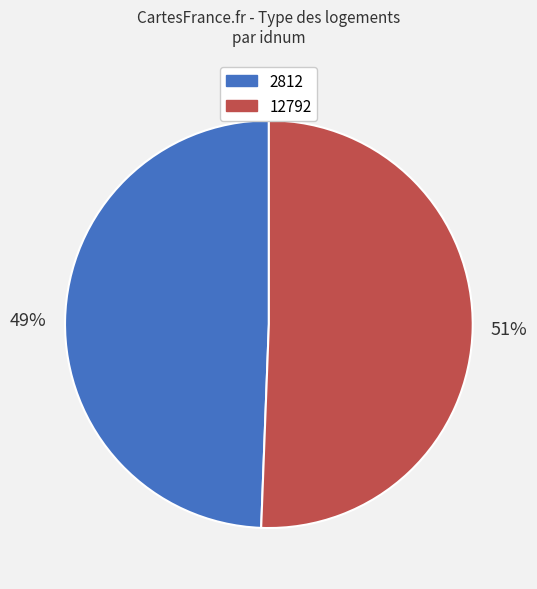

Count the number of slices in the pie.

2